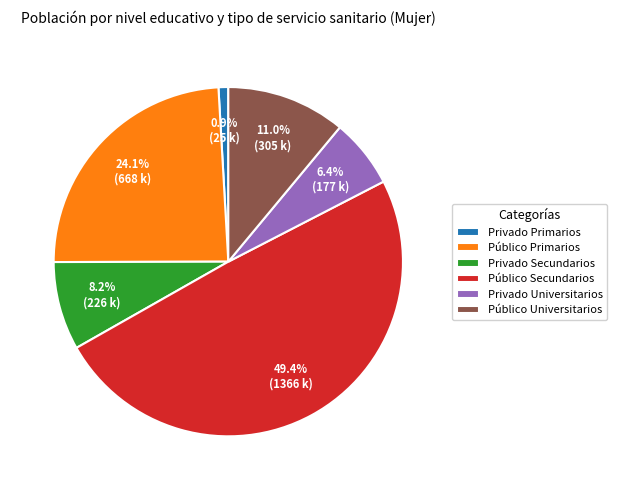

Is there a majority slice in this chart?

No